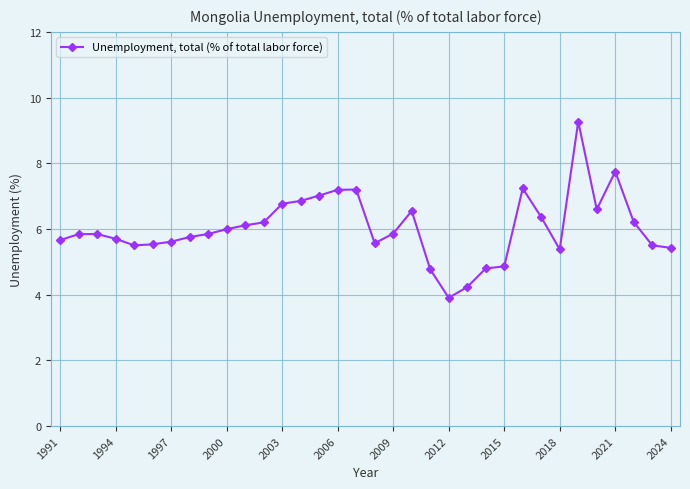

How many categories are shown in the chart?

34